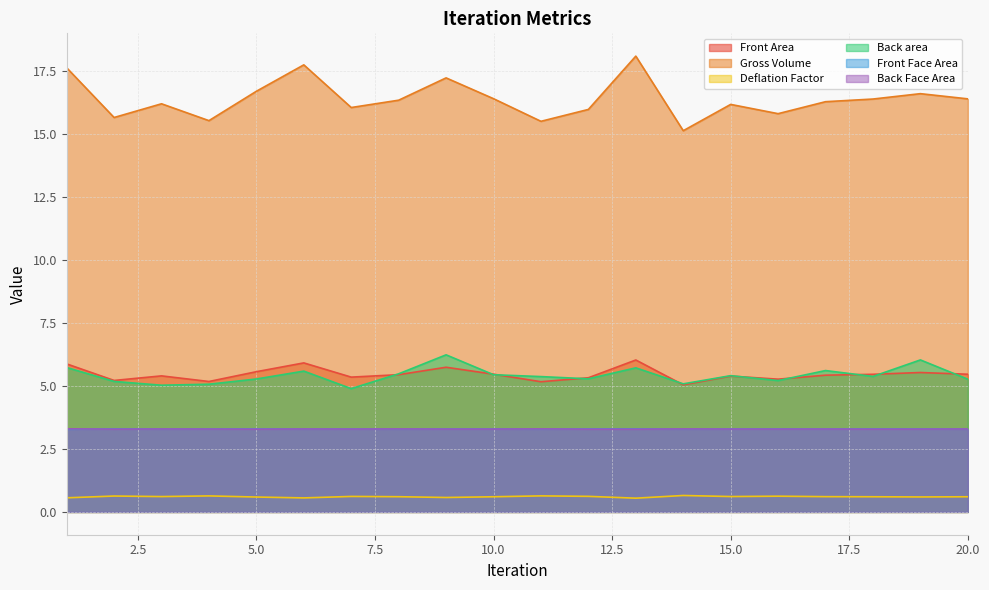

At which label does Front Area reach its peak?

13